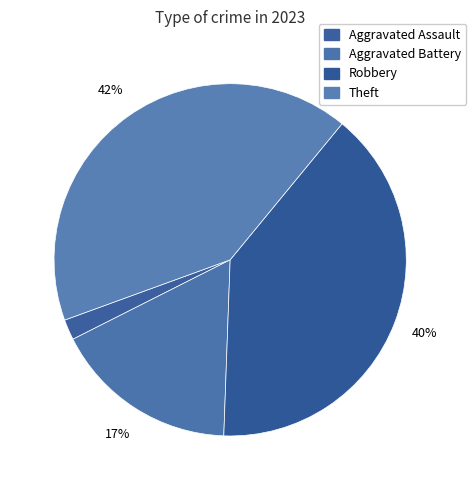

How many slices are in this pie chart?

4